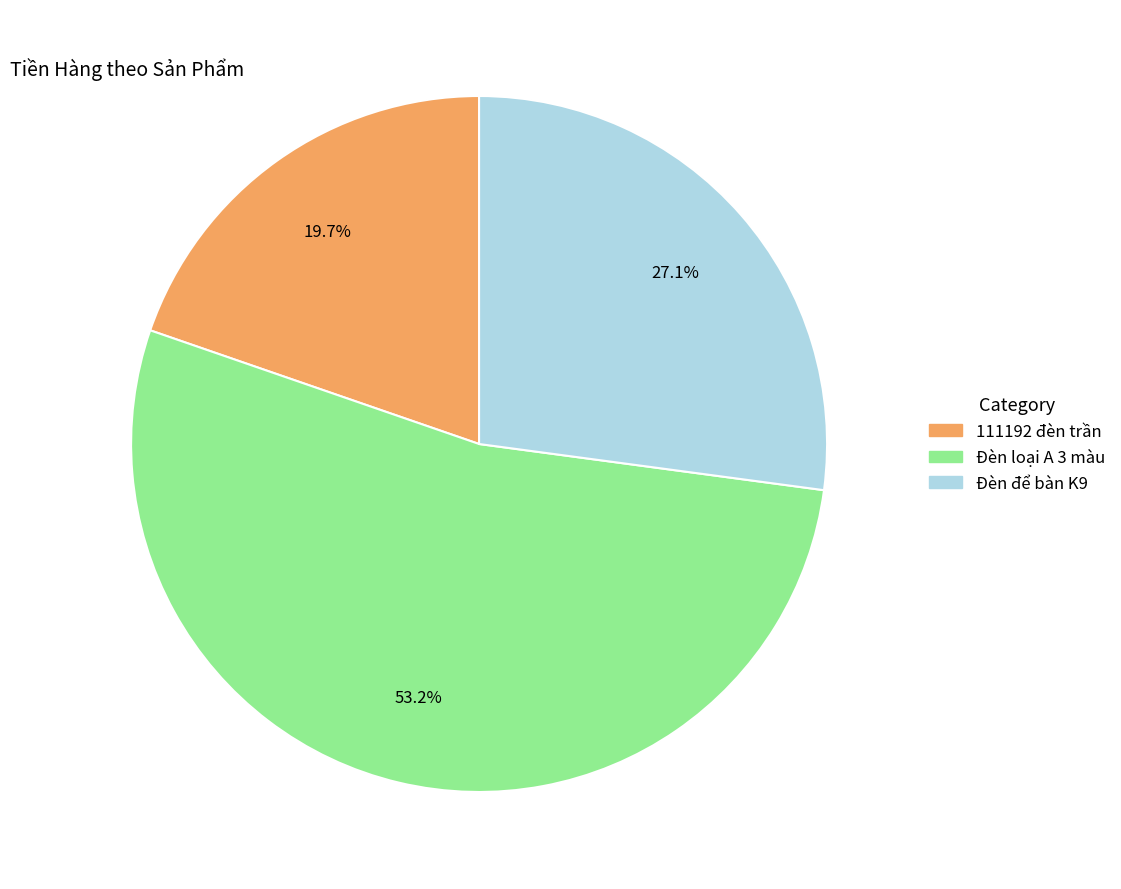

What percentage is NOT represented by Đèn để bàn K9?

72.9%